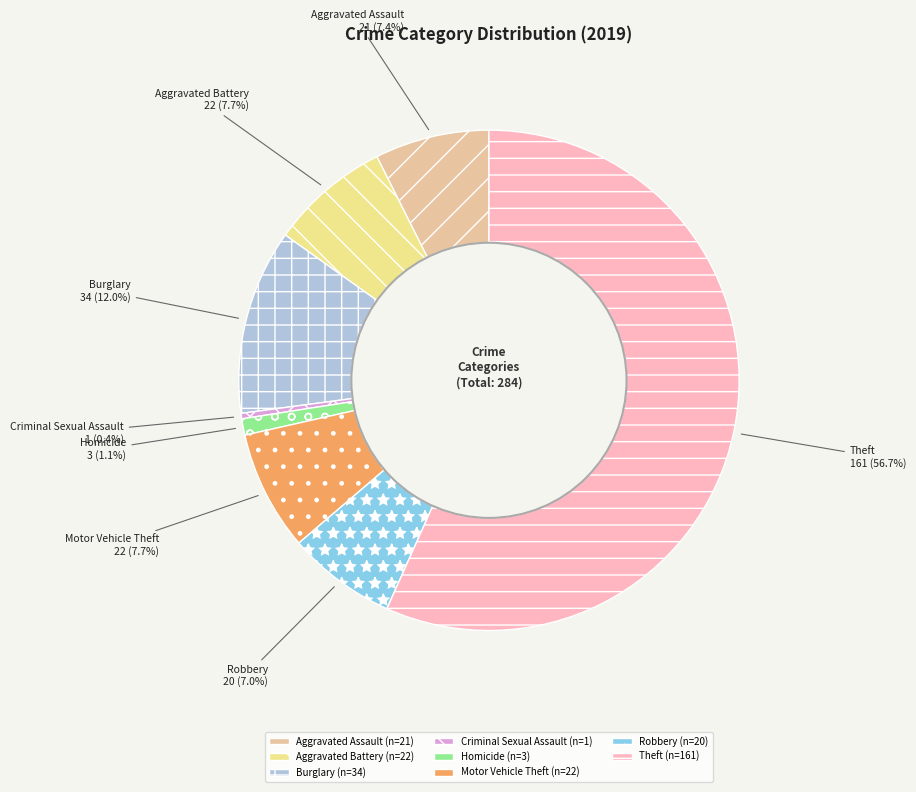

Count the number of slices in the pie.

8